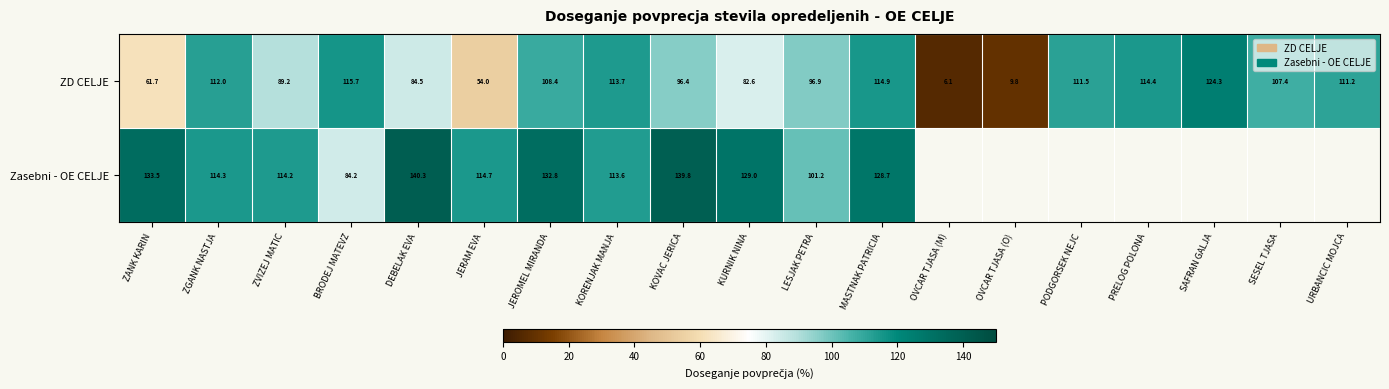

Rank the categories by ZD CELJE value from lowest to highest.

OVCAR TJASA (M), OVCAR TJASA (O), JERAM EVA, ZANK KARIN, KURNIK NINA, DEBELAK EVA, ZVIZEJ MATIC, KOVAC JERICA, LESJAK PETRA, SESEL TJASA, JEROMEL MIRANDA, URBANCIC MOJCA, PODGORSEK NEJC, ZGANK NASTJA, KORENJAK MANJA, PRELOG POLONA, MASTNAK PATRICIA, BRODEJ MATEVZ, SAFRAN GALJA